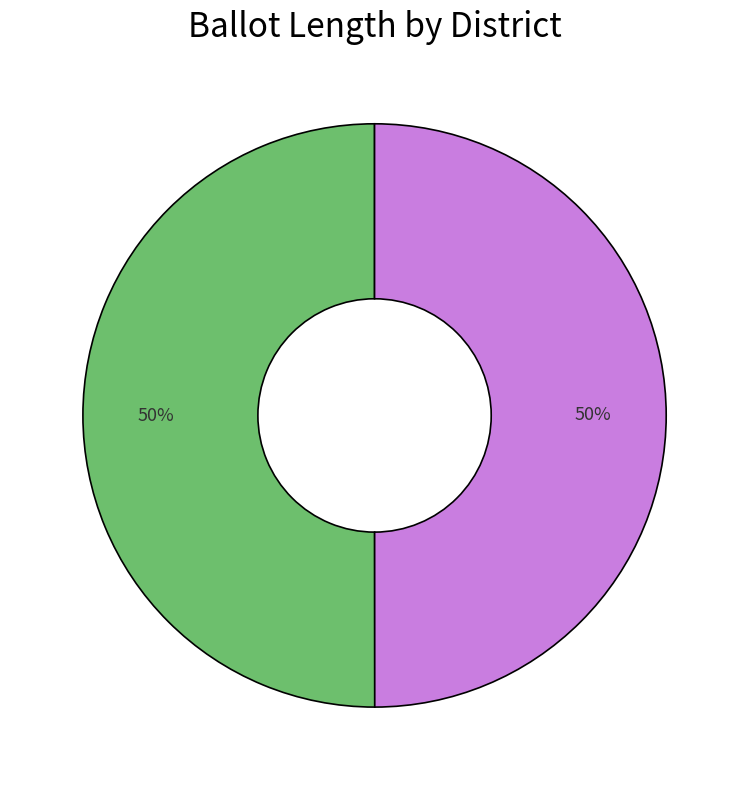

To the nearest percent, what is the average slice percentage?

50%